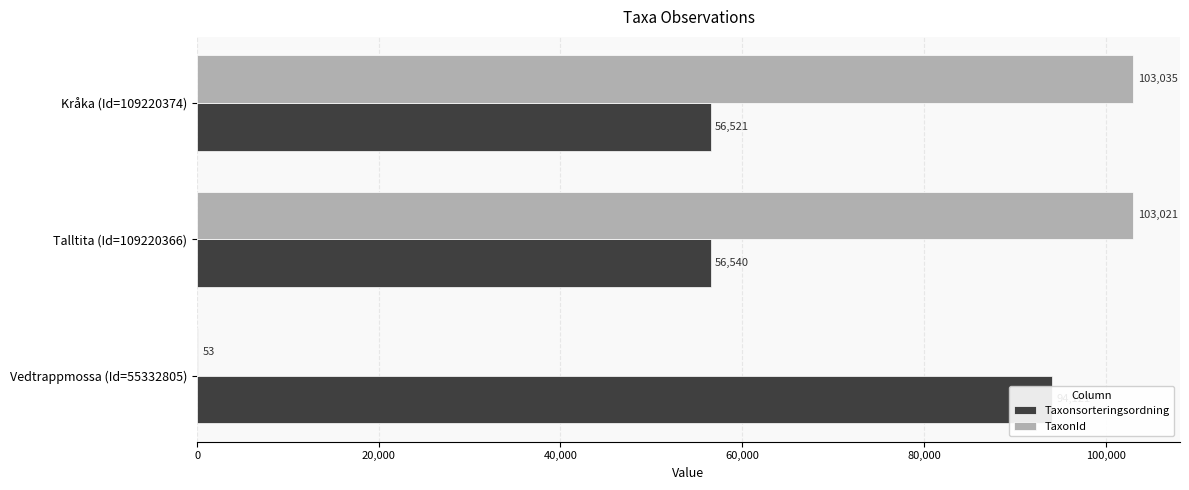

What is the sum of the Taxonsorteringsordning values at Kråka (Id=109220374) and Vedtrappmossa (Id=55332805)?

150642